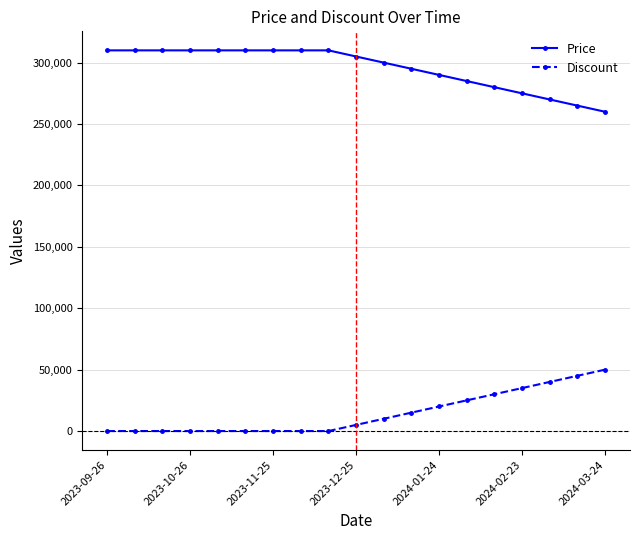

List the series in order of their overall mean, lowest first.

Discount, Price